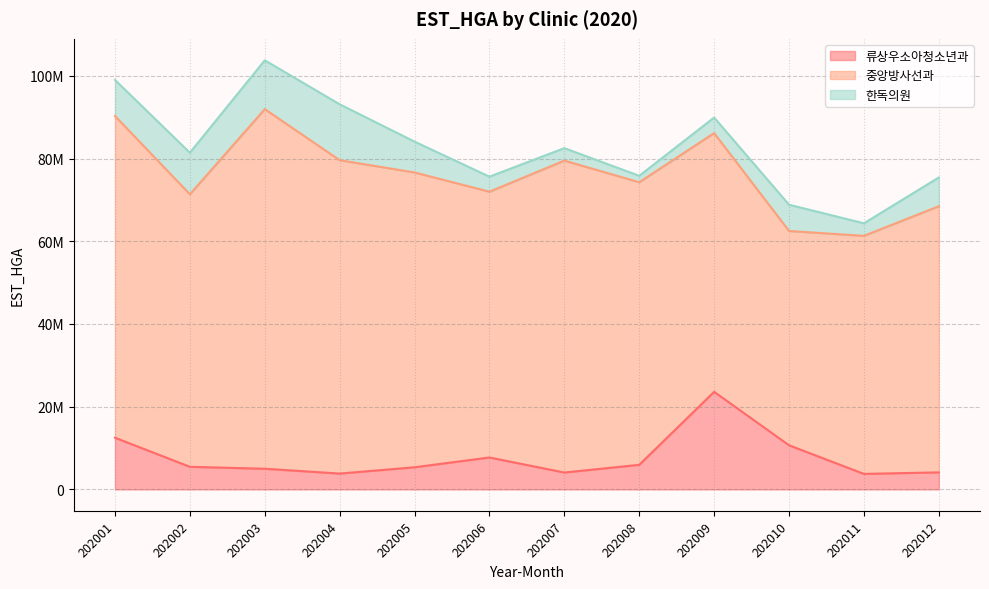

What value does the 한독의원 series have at 202007, to the nearest 50?

3014200